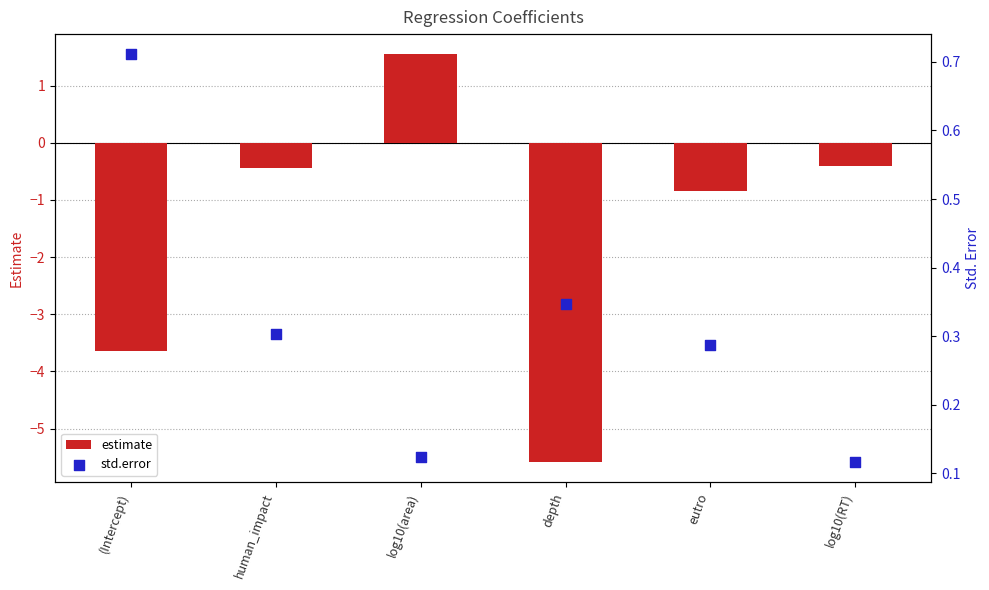

Which series contains the lowest Y value?

estimate